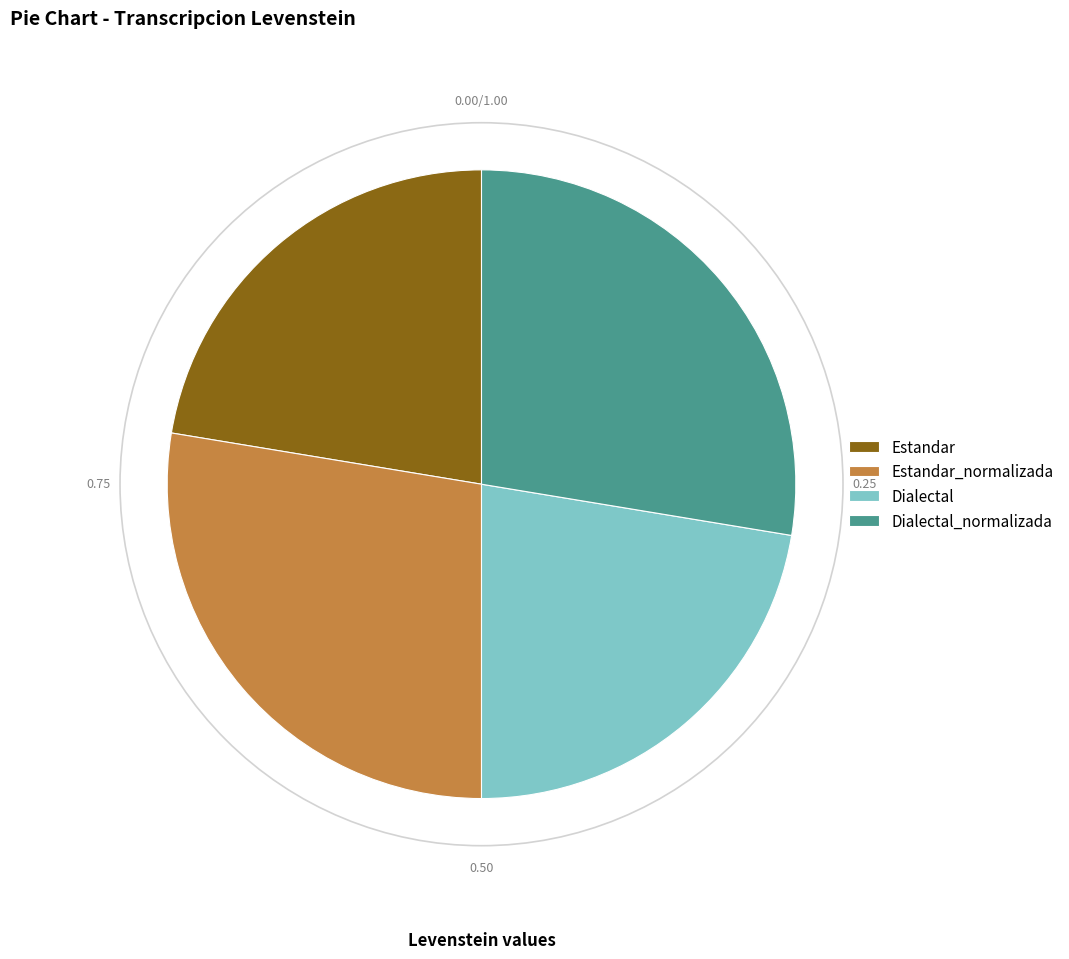

Is it true that Dialectal_normalizada is 28% of the pie?

True